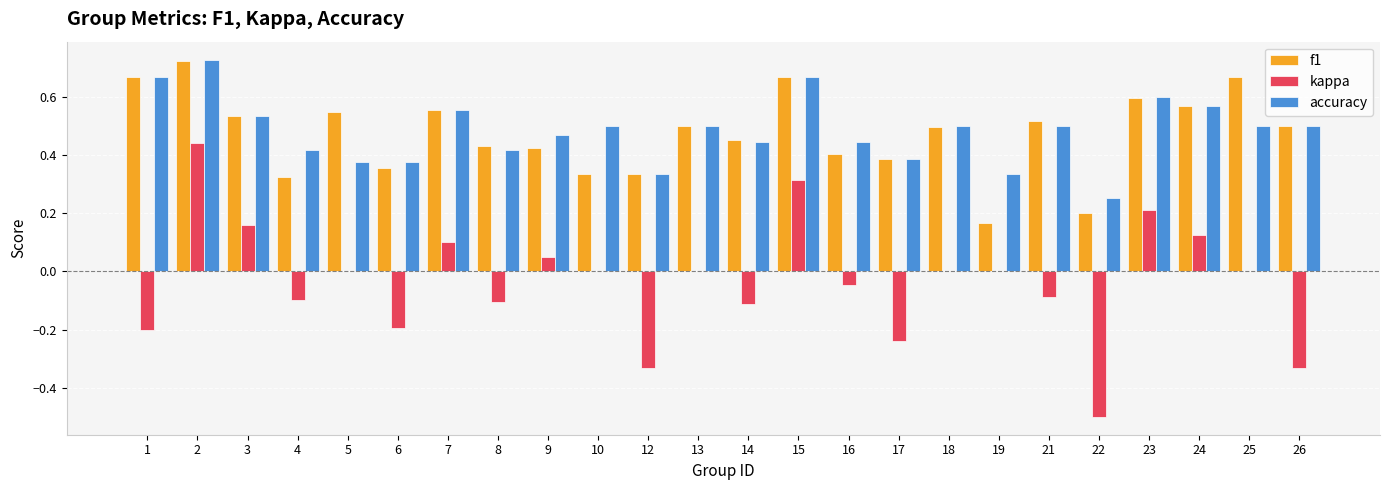

What is the total value across all series at 9?

0.9